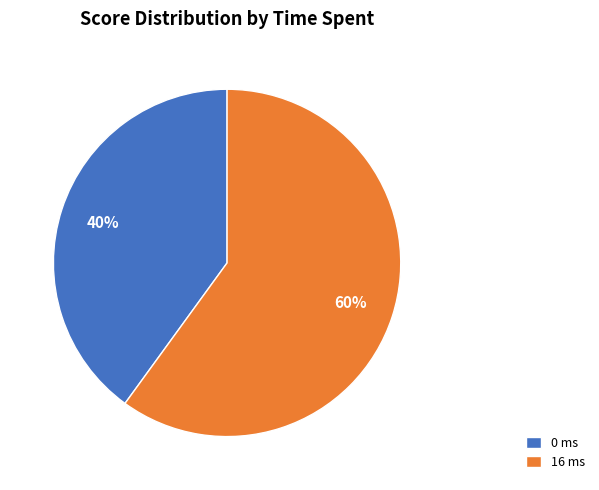

To the nearest percent, what portion does 16 ms represent?

60%